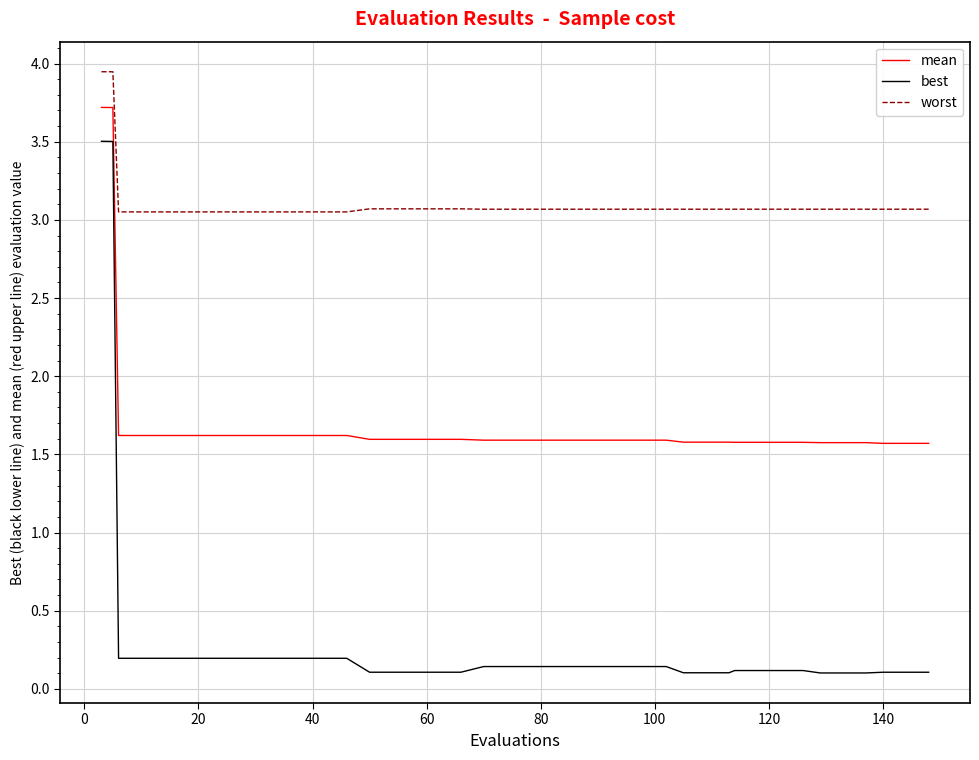

What is the lowest value of the mean series?

1.6